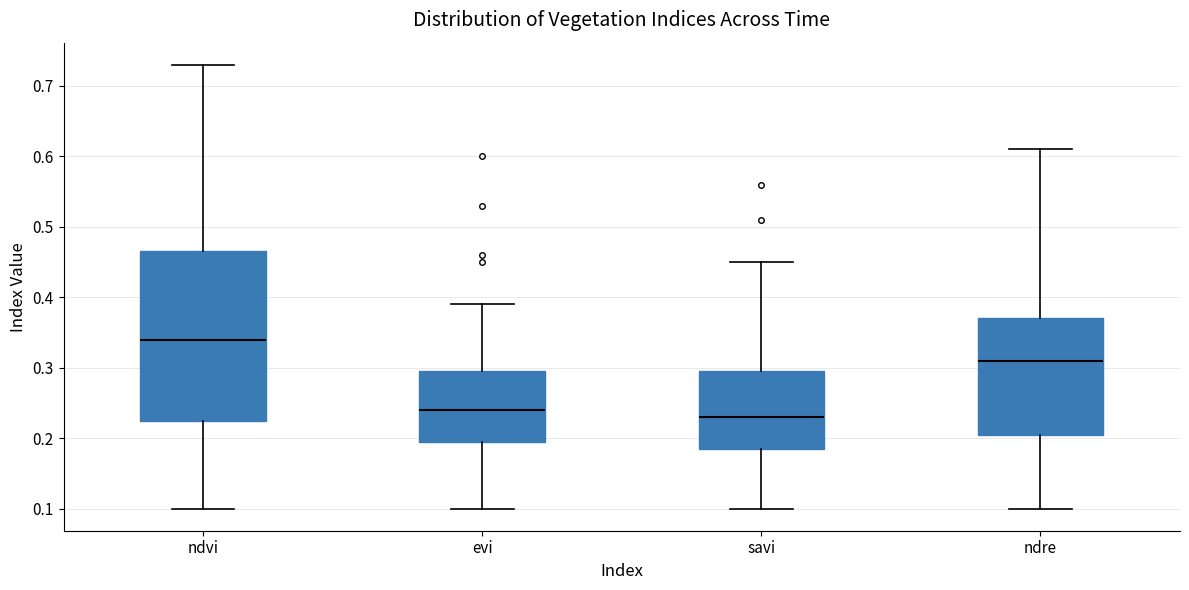

Reading left to right, transcribe this box plot: for each box, give where its median line is, the range the box spans, and where its two whiskers end, as read against the y-axis. The values are not printed on the chart, so give them approximately, as read against the axis.

ndvi: median 0.34, box 0.23 to 0.47, whiskers 0.10 to 0.73
evi: median 0.24, box 0.20 to 0.30, whiskers 0.10 to 0.39
savi: median 0.23, box 0.19 to 0.30, whiskers 0.10 to 0.45
ndre: median 0.31, box 0.21 to 0.37, whiskers 0.10 to 0.61